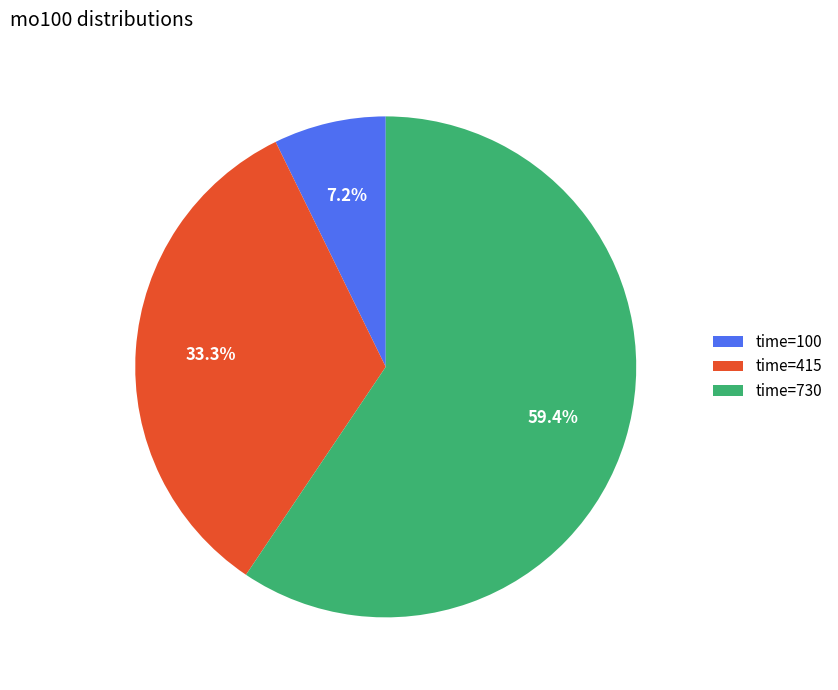

What is the largest slice in the pie chart?

time=730